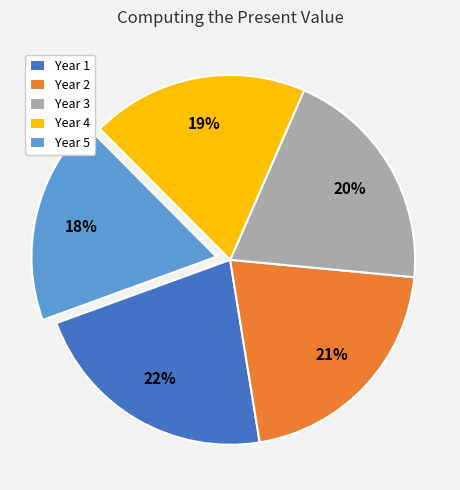

Which category has the smallest portion of the pie?

Year 5